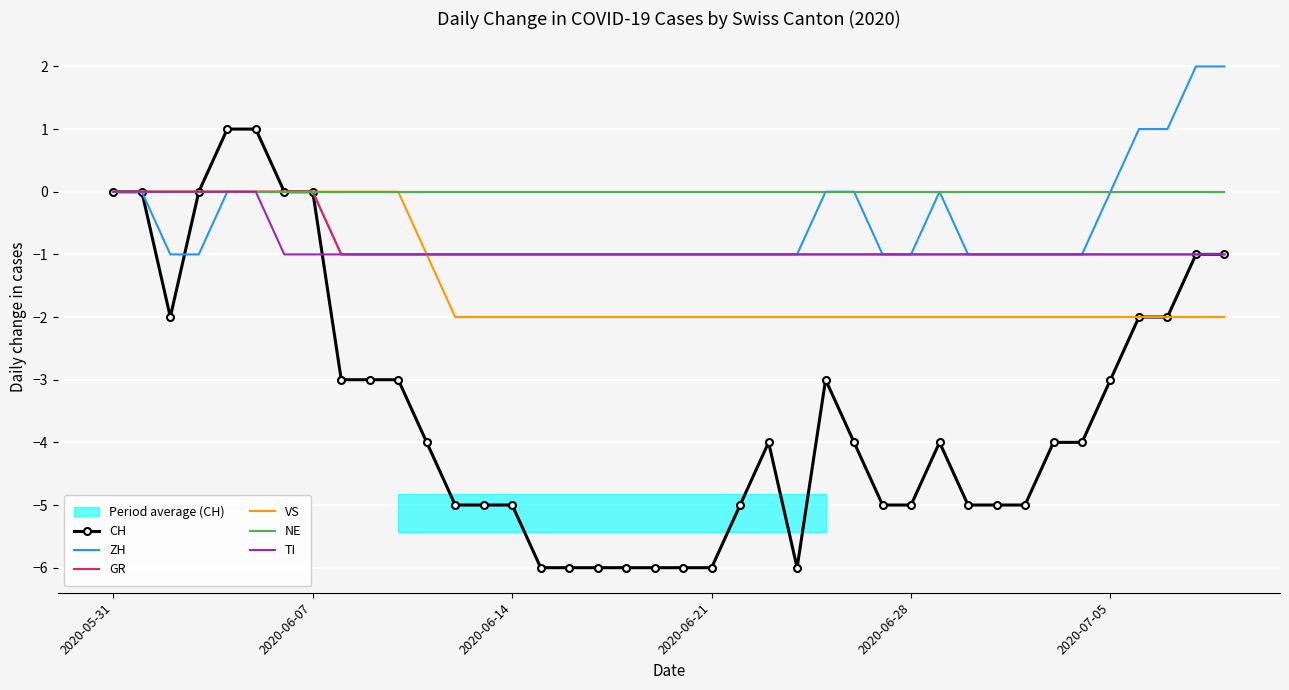

The TI series shows -2 at 19. True or false?

False